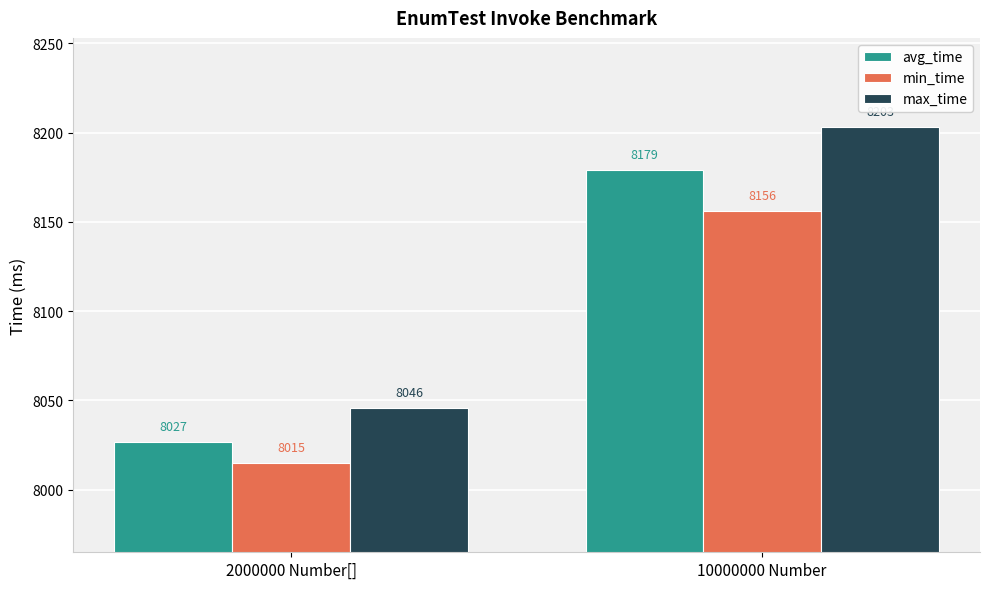

What is the sum of the max_time values at 2000000 Number[] and 10000000 Number?

16249